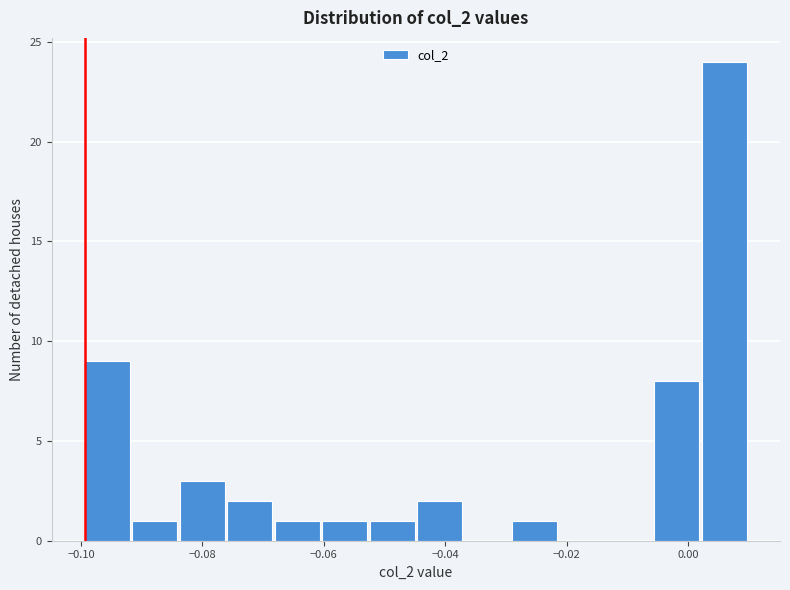

Read against the x-axis, roughly where is the centre of the tallest bar?

0.006